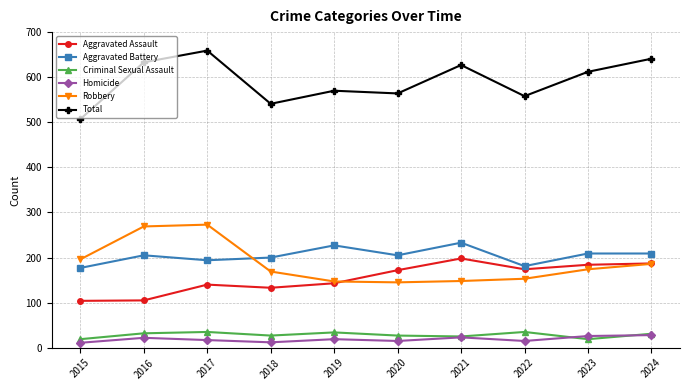

Which series changed the most between 2017 and 2019?

Robbery